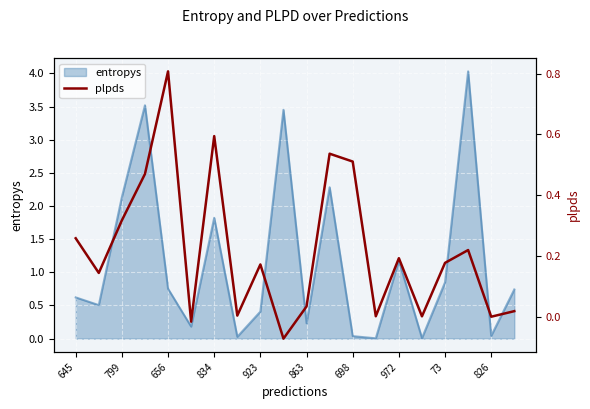

True or false: entropys has a value of 1.1 at 656.

False